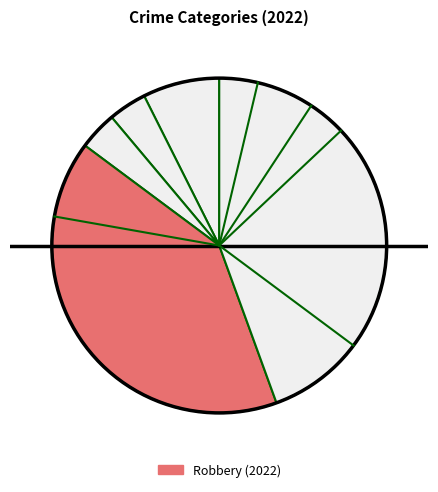

How many slices are in this pie chart?

5